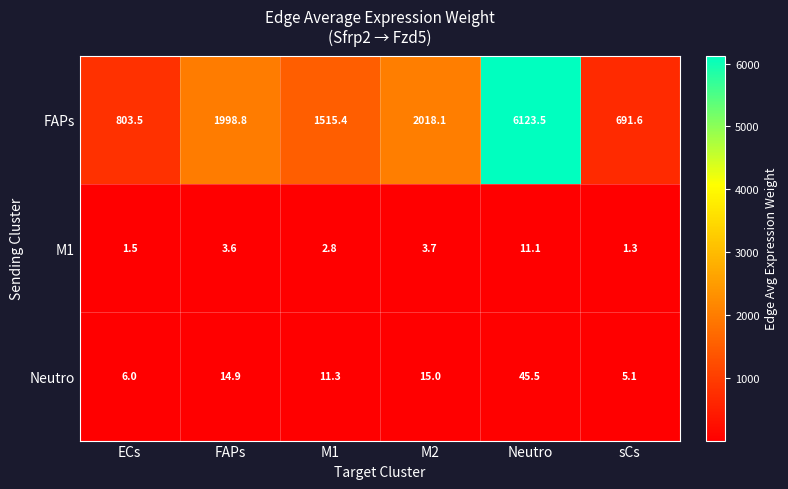

How many values in the Neutro series are below 14?

3